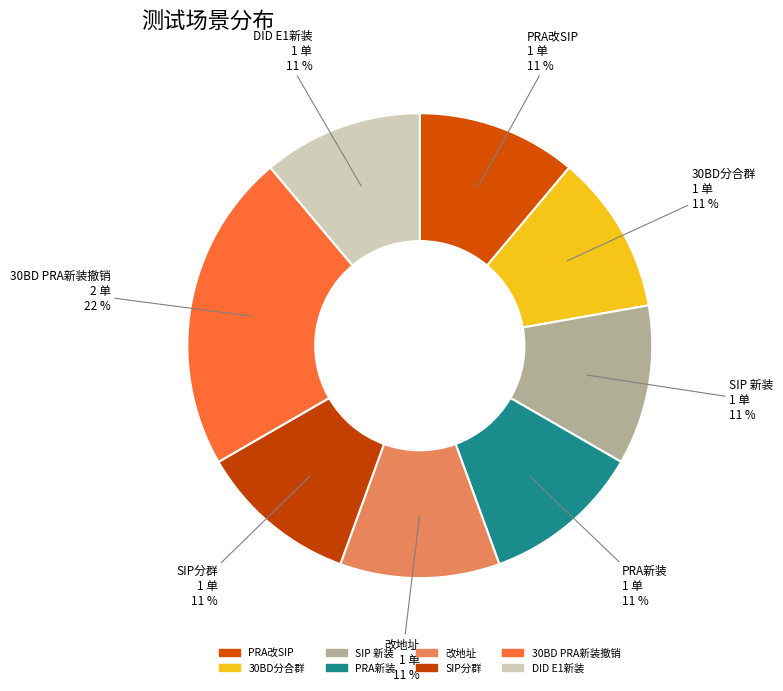

Is it true that 30BD PRA新装撤销 is 32% of the pie?

False